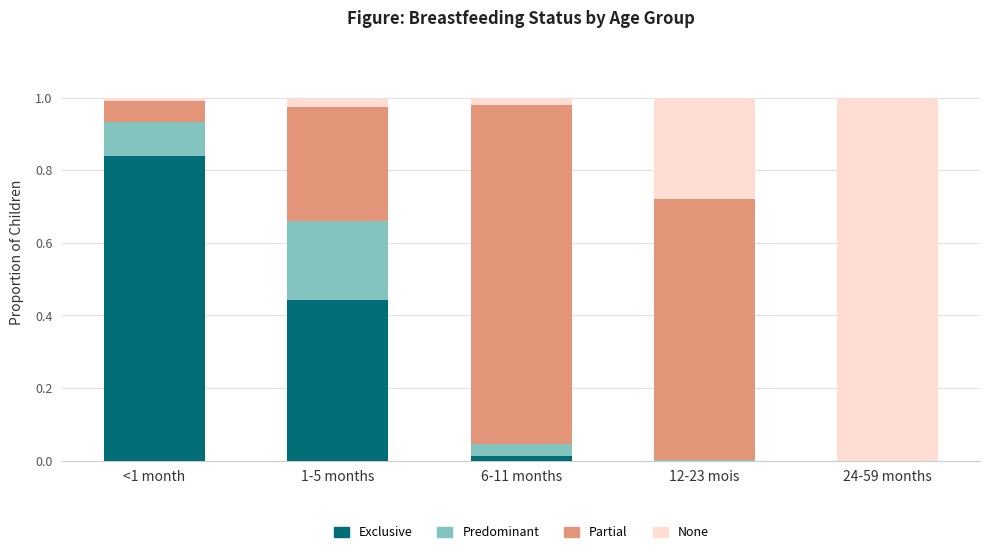

The value of Exclusive at <1 month is 0.5. True or false?

False